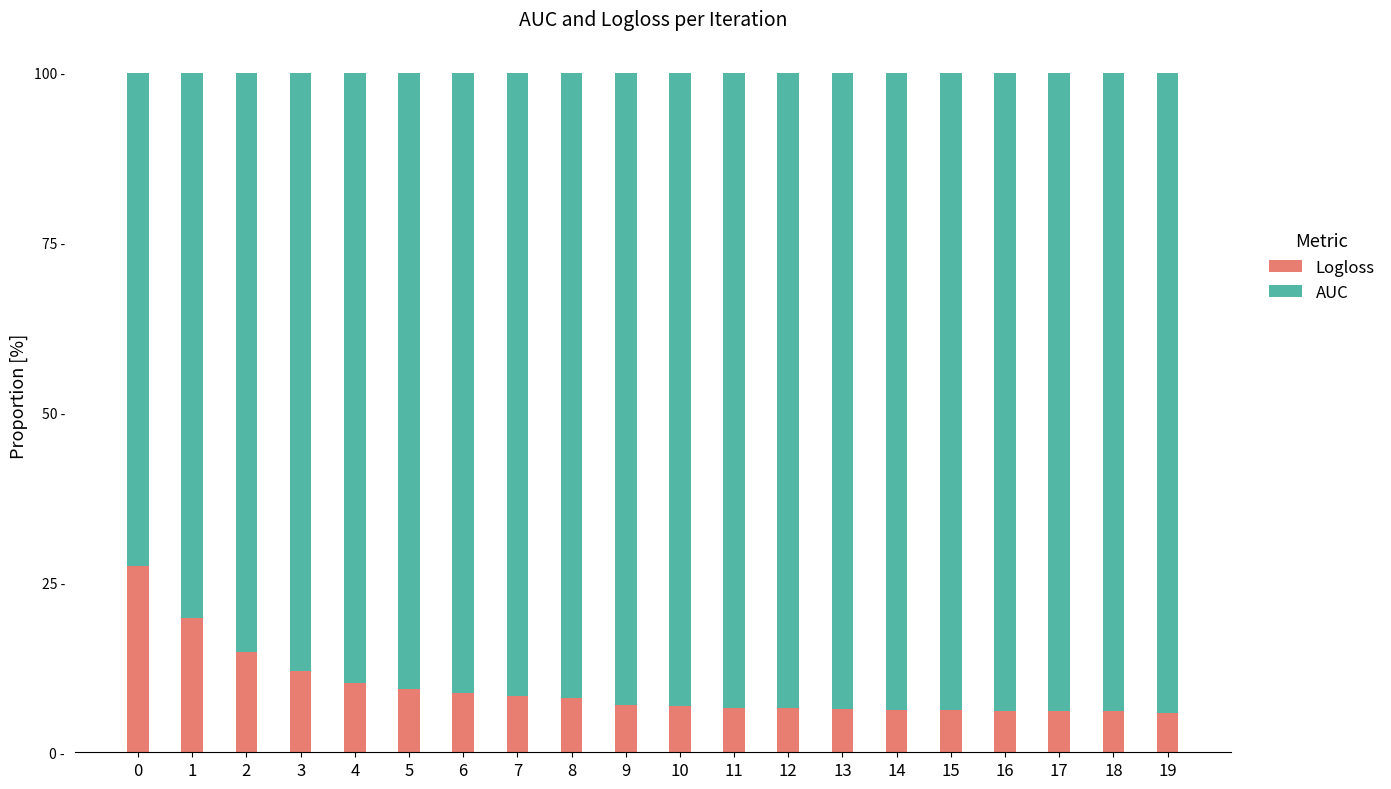

What are all the series names shown in the legend?

Logloss, AUC